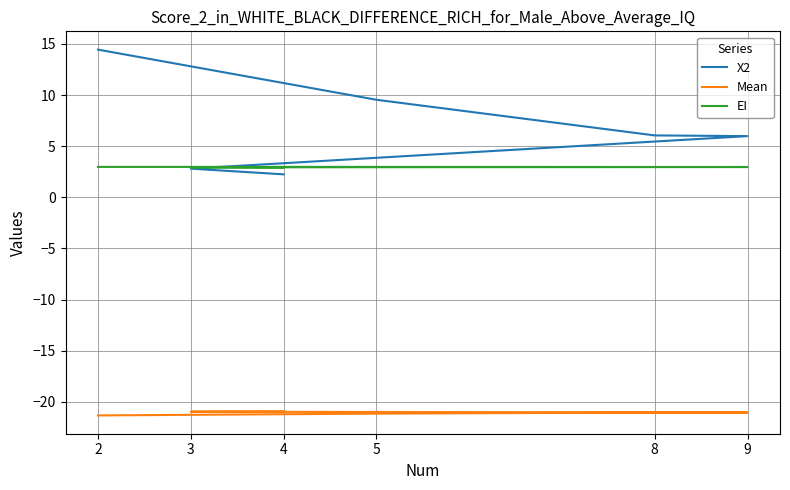

Is it true that EI equals 4.5 at 2?

False